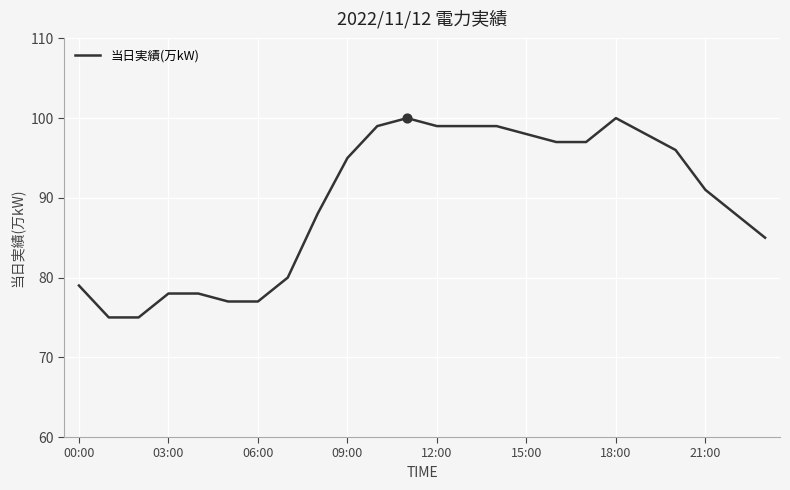

What is the minimum value shown in the chart?

75